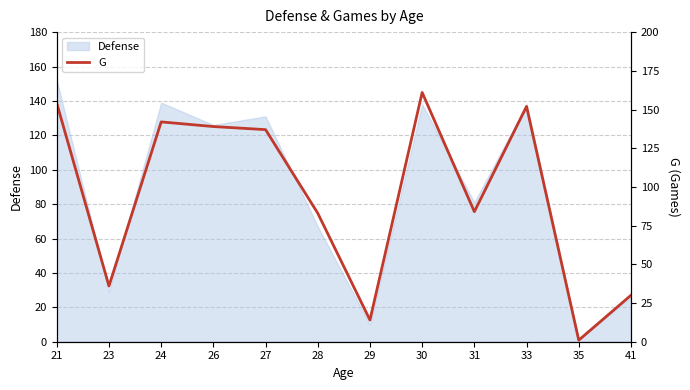

What is the greatest value displayed?

161